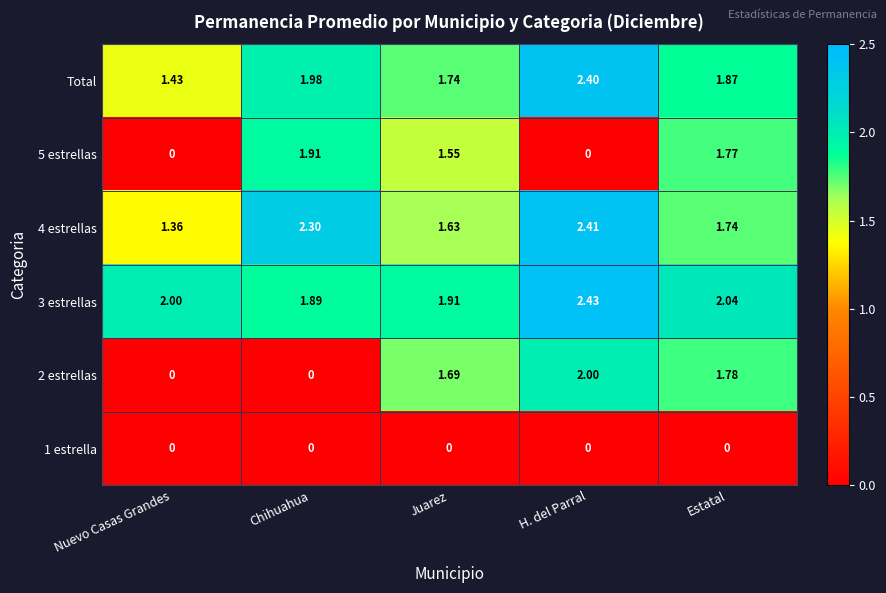

At how many categories does at least one series exceed 0?

5